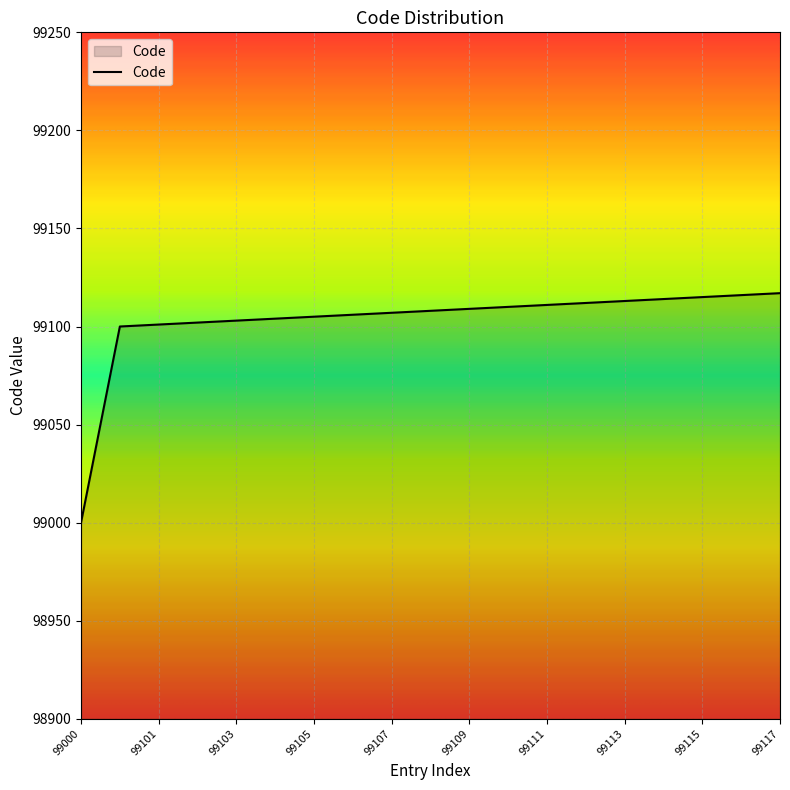

What is the difference between the maximum and minimum values?

117